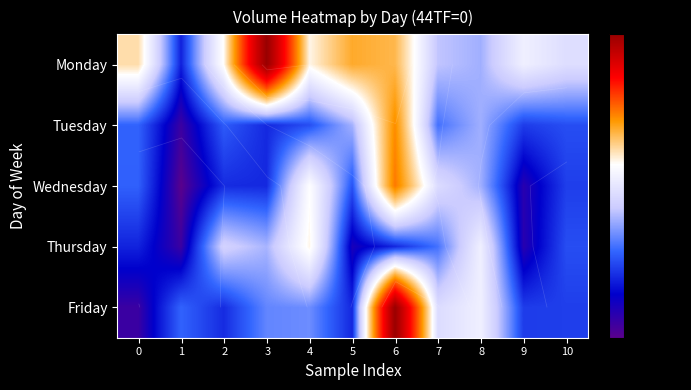

Is it true that Friday equals 325821 at 10?

False